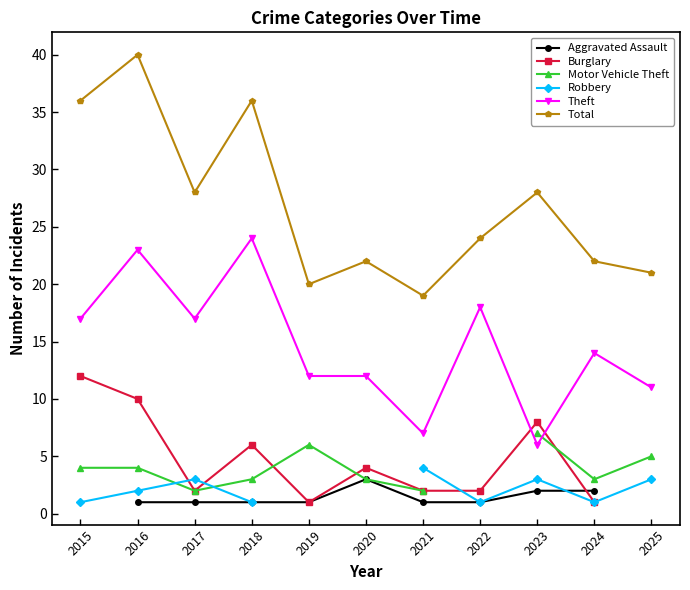

Is it true that Total equals 28 at 2017?

True